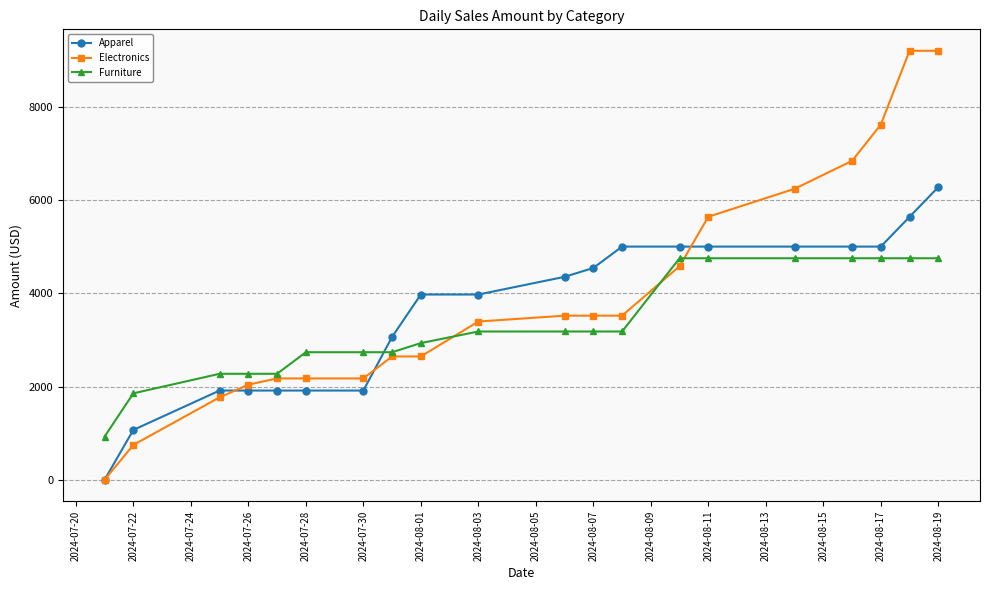

At how many categories does at least one series exceed 6720?

4